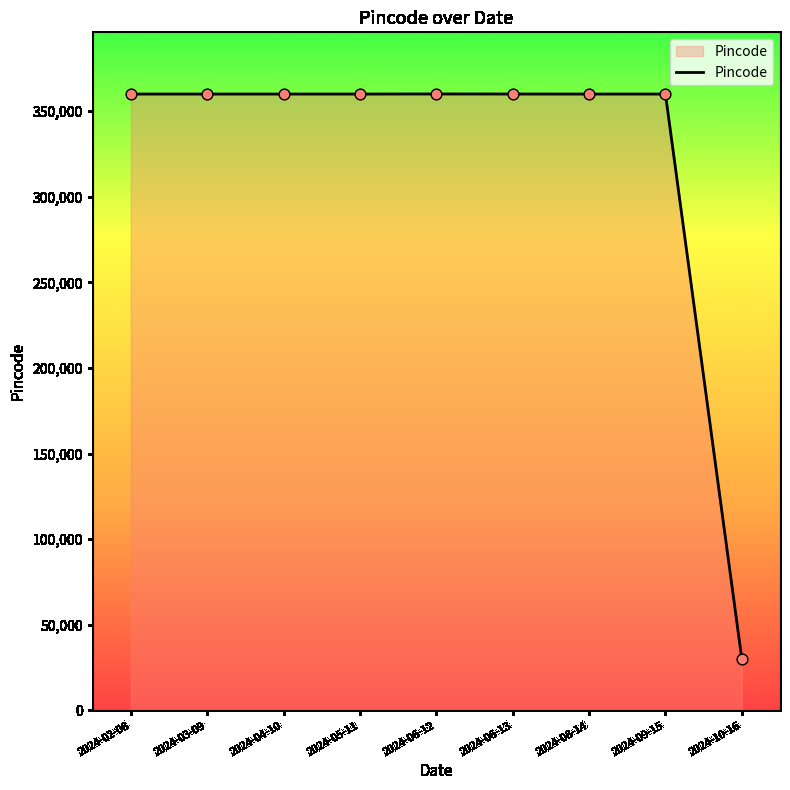

What is the change in value from 2024-03-09 to 2024-06-13?

+19